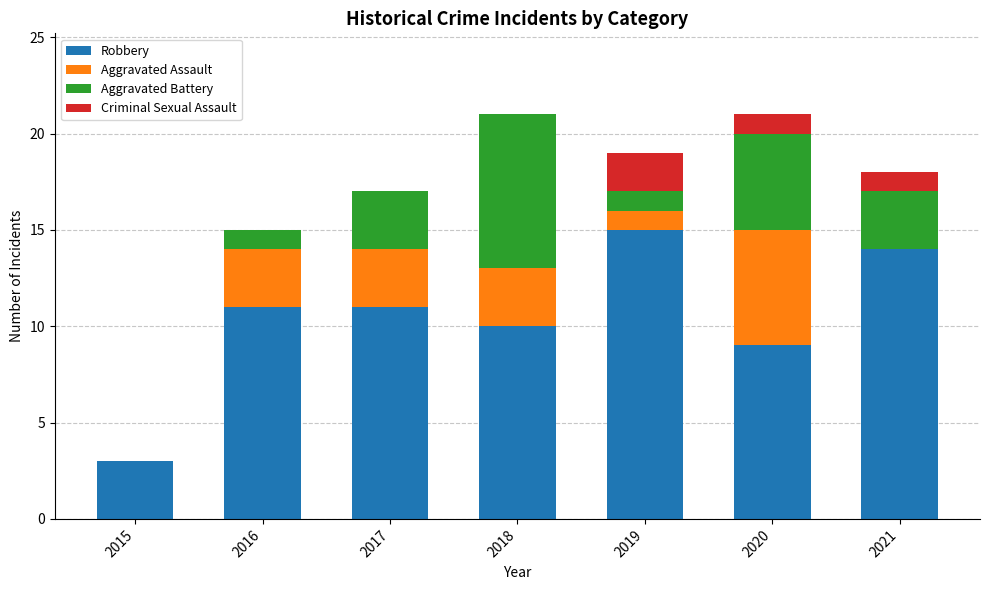

What is the highest value of the Robbery series?

15